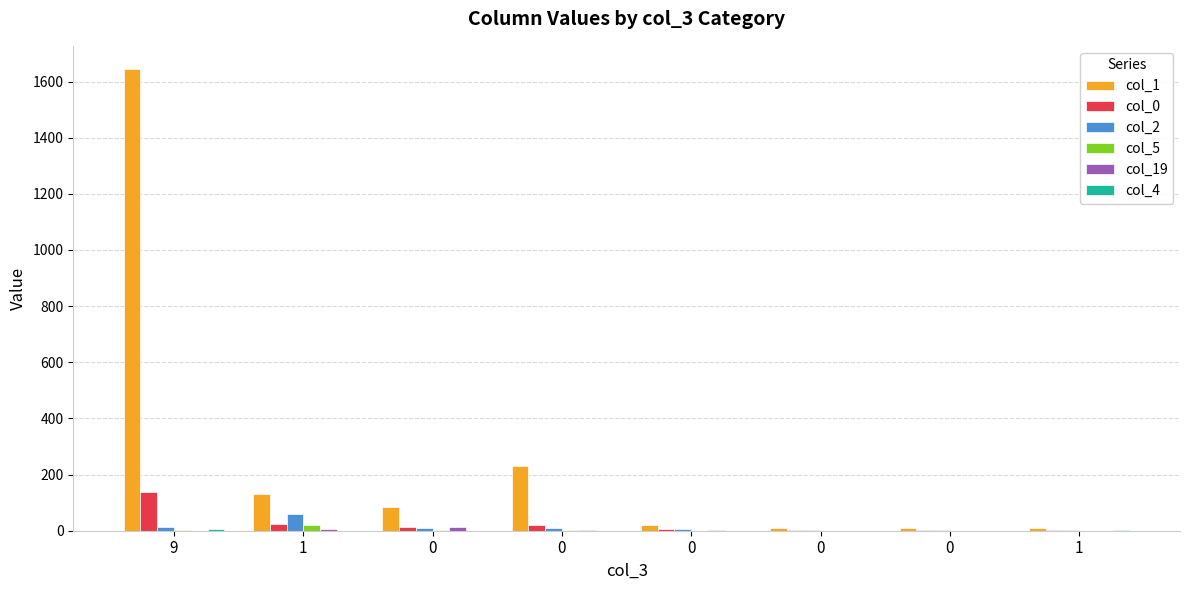

What is the difference between the col_5 values at 0 and 0?

3